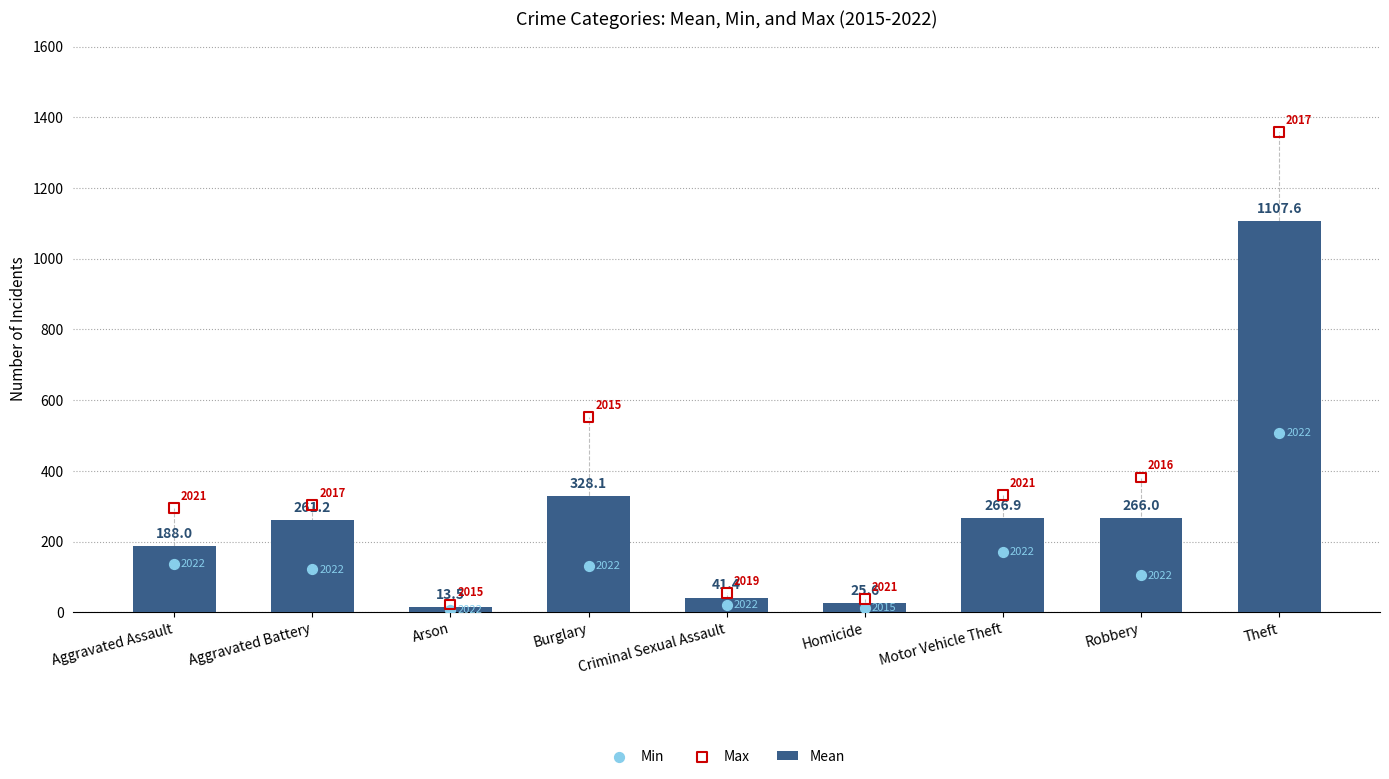

Which series contains the highest Y value?

Max